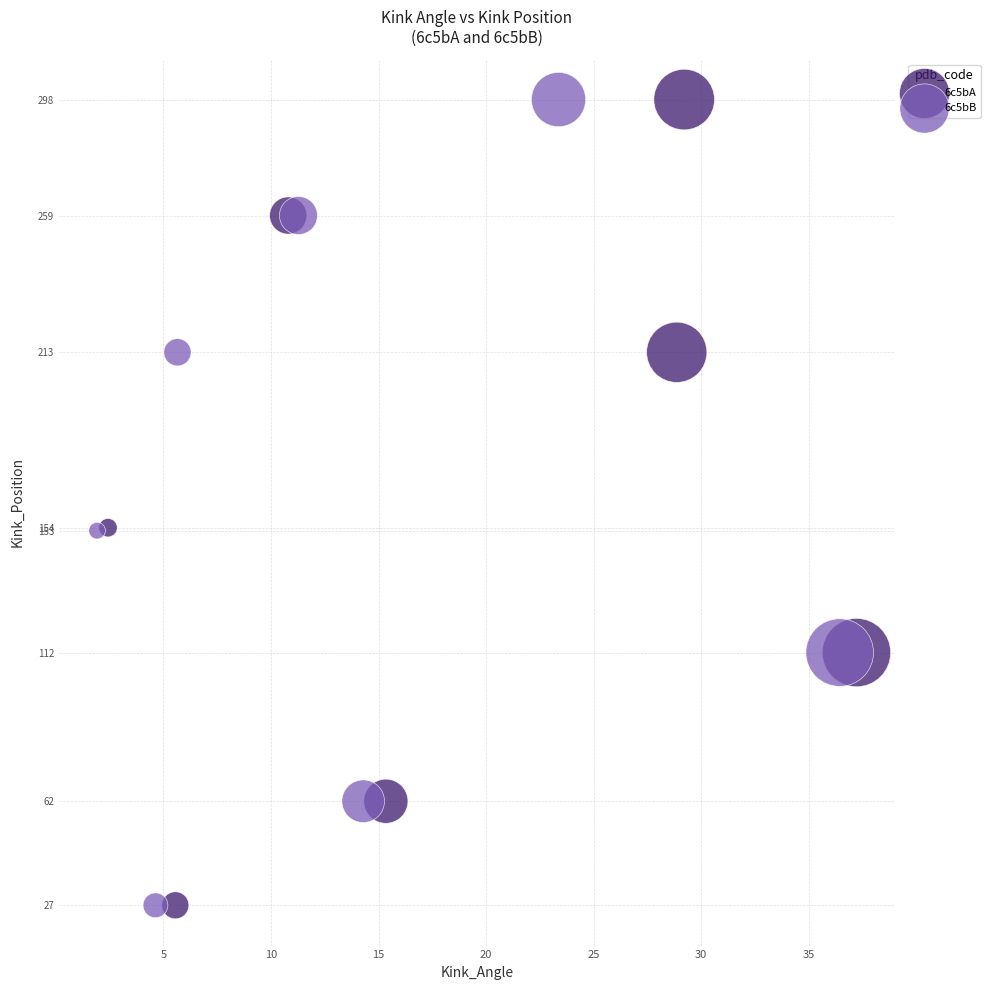

What are all the series names shown in the legend?

6c5bA, 6c5bB